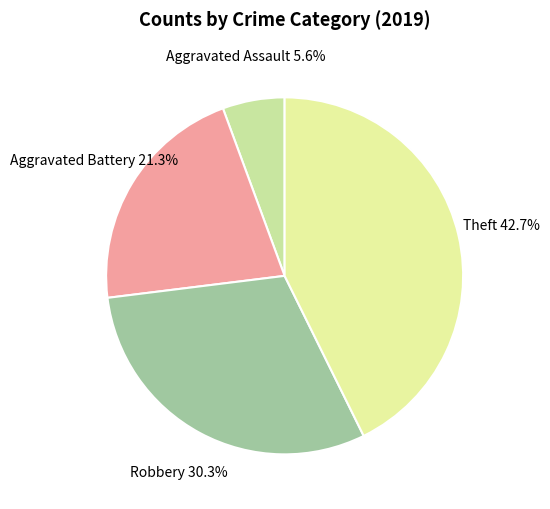

To the nearest percent, what portion does Aggravated Assault represent?

6%